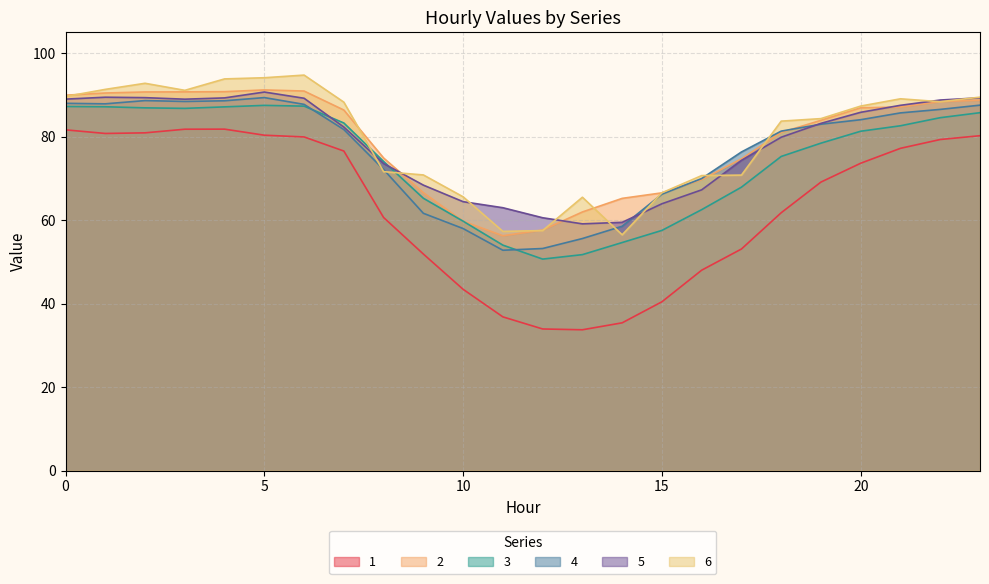

What is the difference between the 5 values at 12 and 9?

7.8